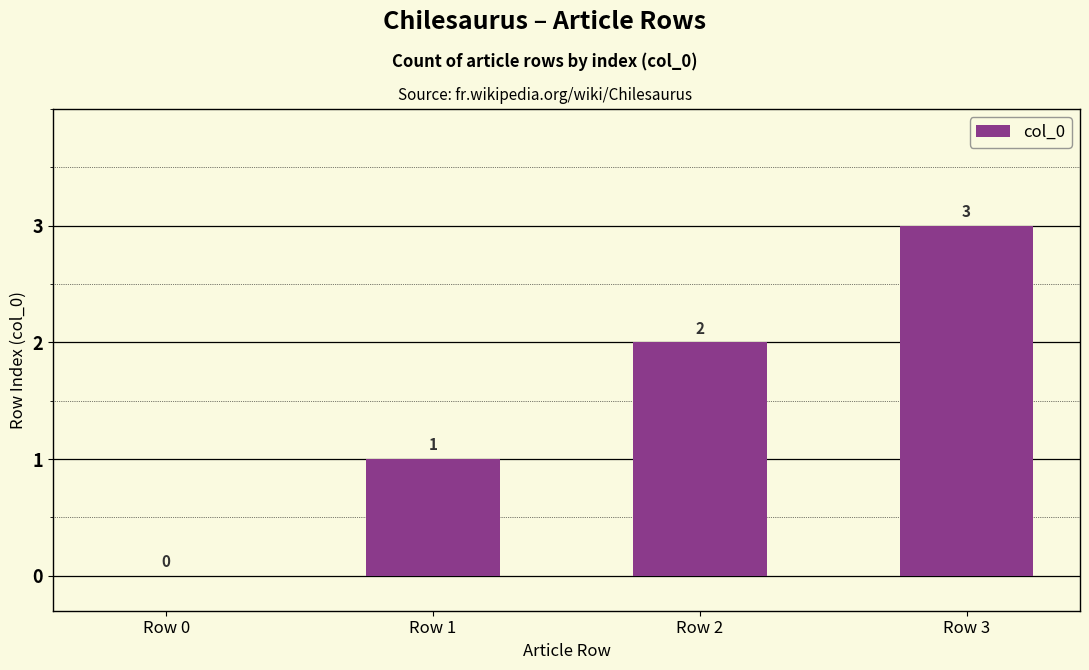

Reading left to right, list all the values displayed in this chart.

Row 0=0	Row 1=1	Row 2=2	Row 3=3